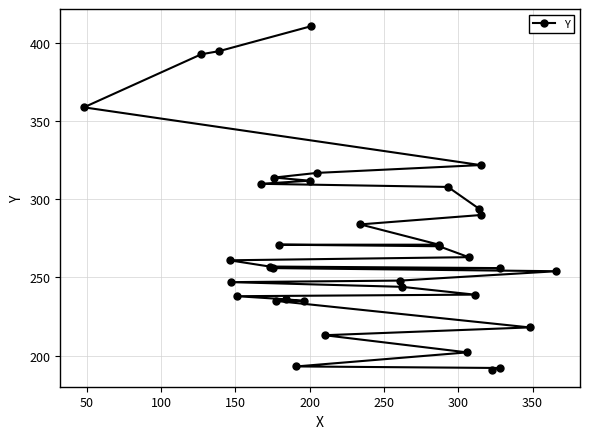

Does the chart display data point markers on the line(s)?

Yes